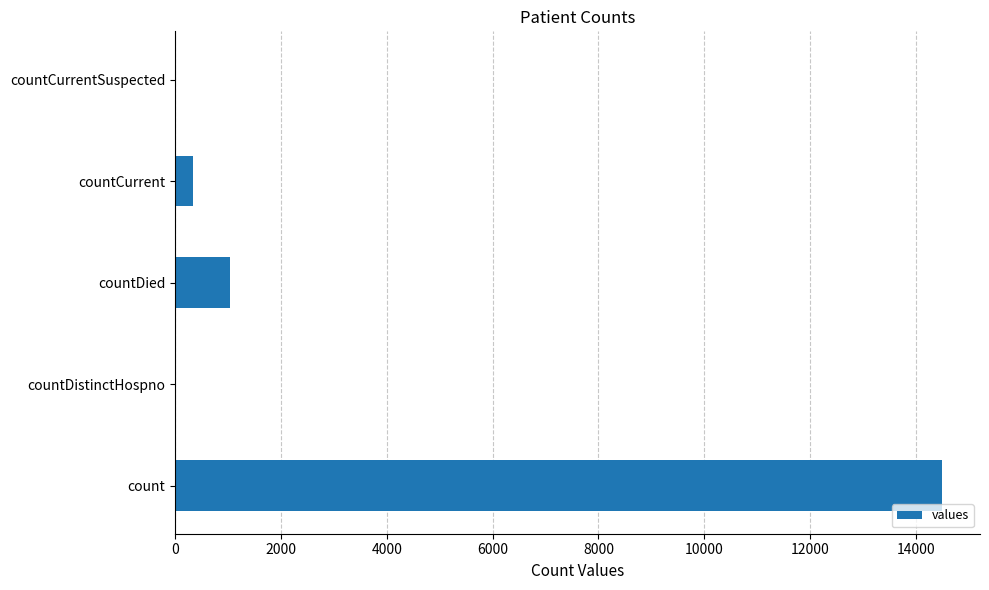

What is the change in value from countCurrent to countCurrentSuspected?

-345